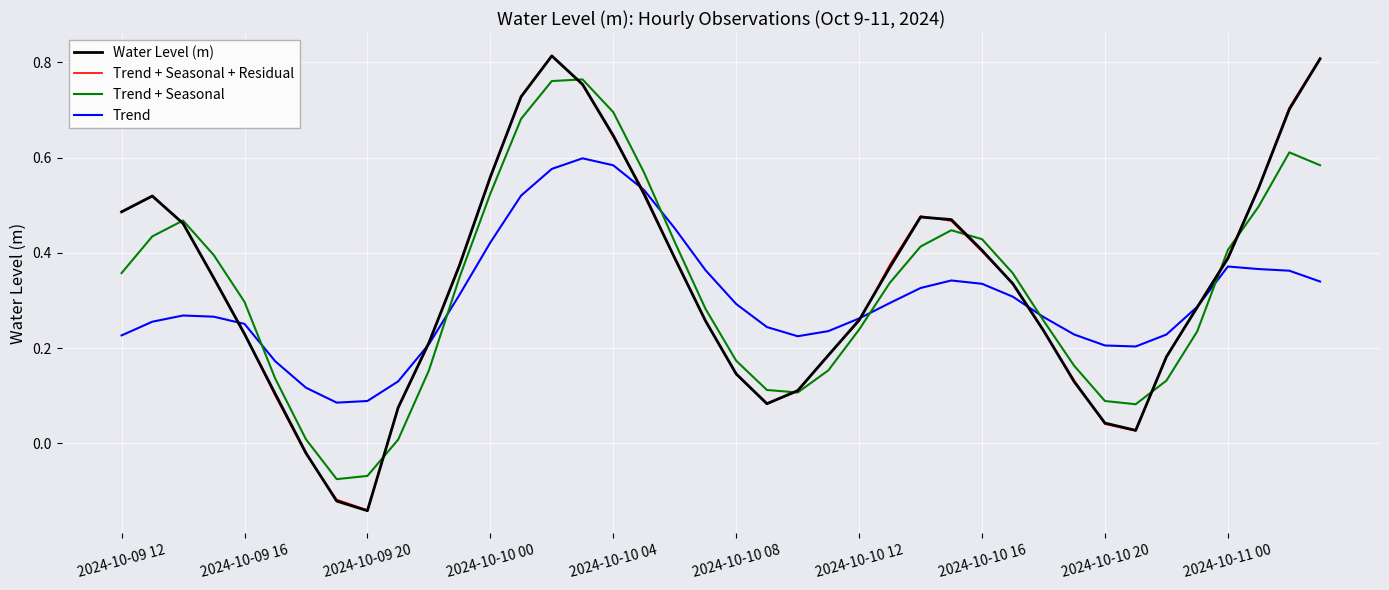

How many data points in Water Level (m) are above 0?

37